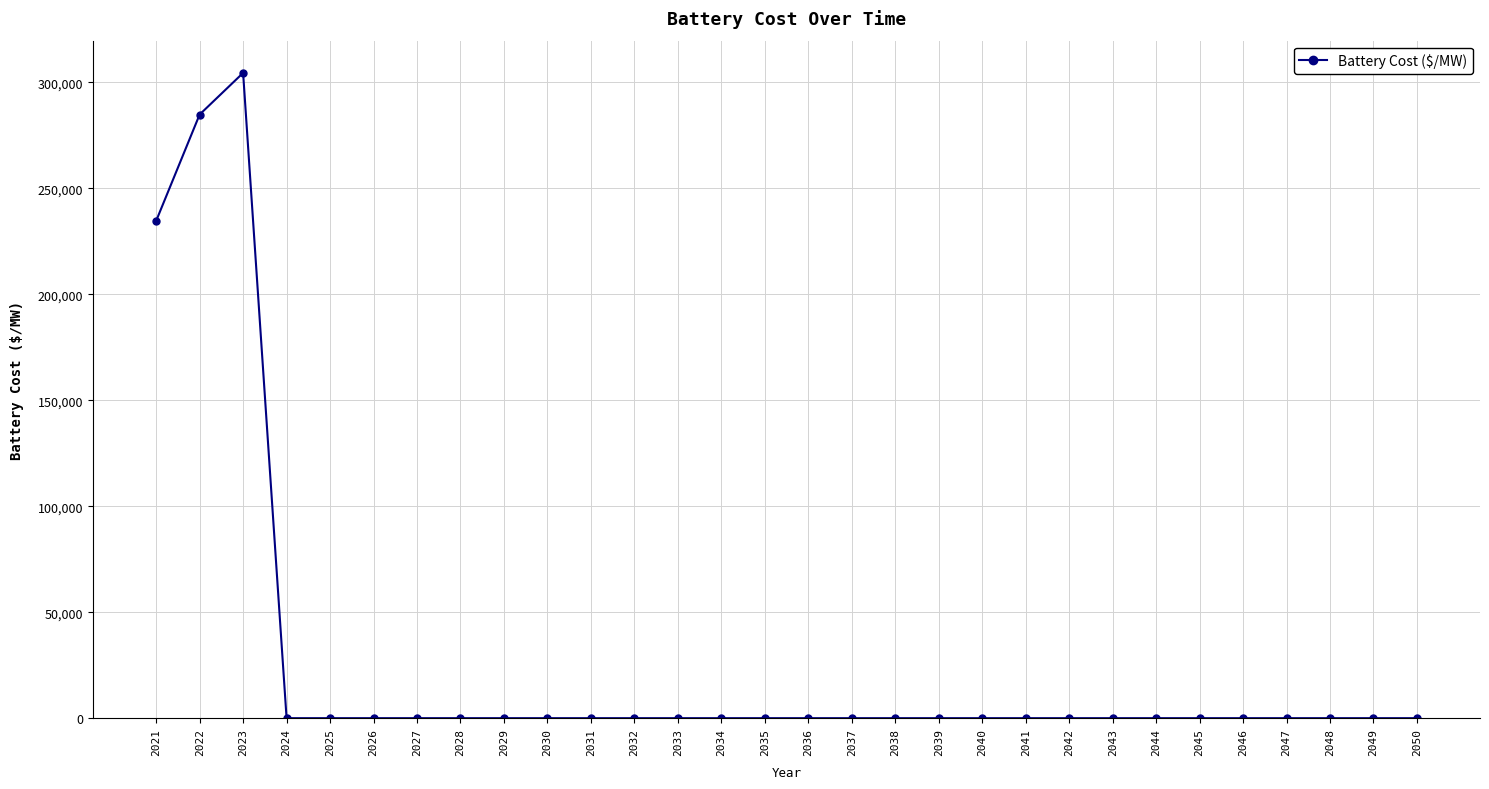

What is the greatest value displayed?

304421.7